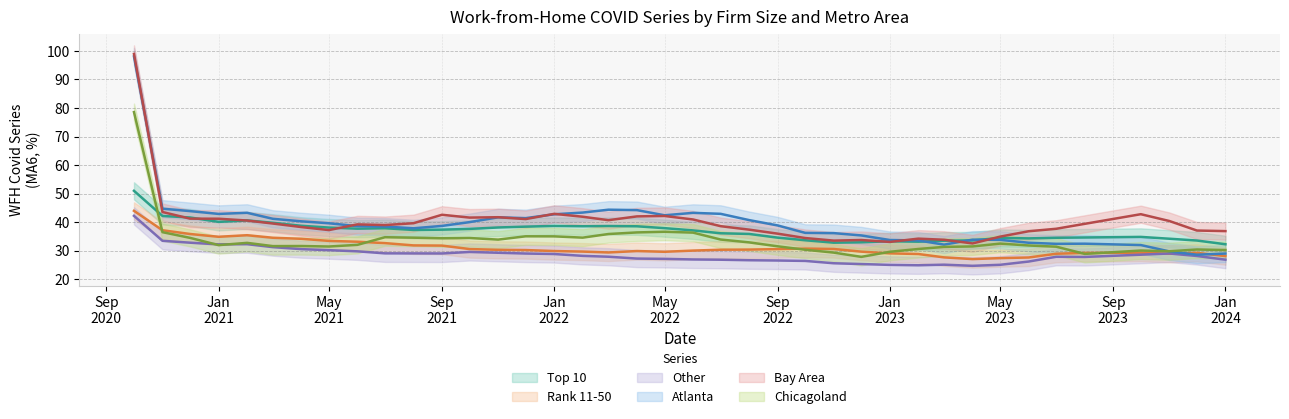

The Other series shows 9.7 at 14. True or false?

False